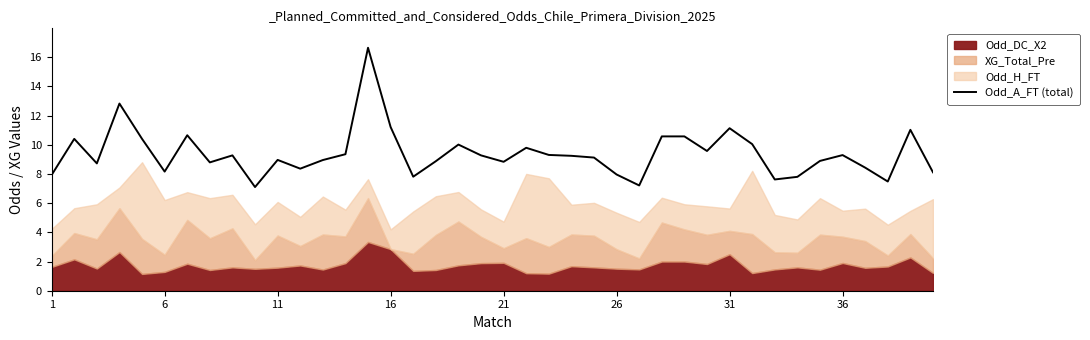

How many points are higher than both their immediate neighbors (excluding endpoints)?

11